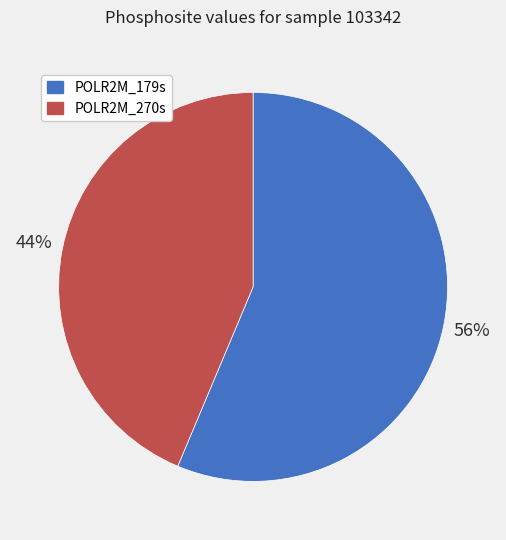

To the nearest percent, what percentage of the pie is POLR2M_179s?

56%